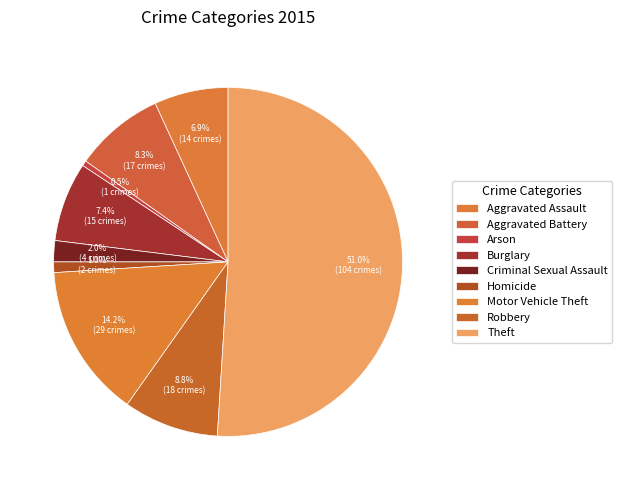

Is there any slice that represents more than half of the pie?

Yes